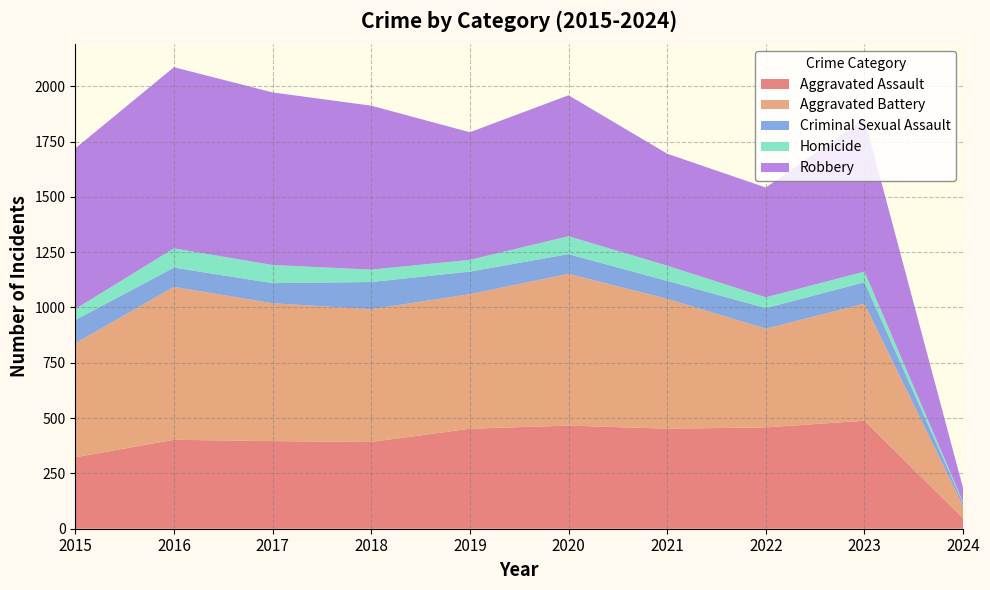

Reading left to right, what are all the values shown in this chart?

Aggravated Assault: 323	402	396	392	452	466	452	458	488	47
Aggravated Battery: 515	691	623	600	608	686	587	446	529	56
Criminal Sexual Assault: 105	87	91	123	102	89	81	93	97	13
Homicide: 50	87	82	56	53	81	69	49	48	4
Robbery: 726	819	780	741	577	637	506	496	690	63